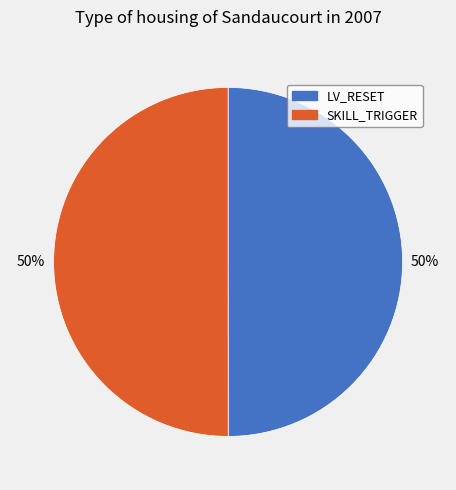

To the nearest percent, what is the average slice percentage?

50%